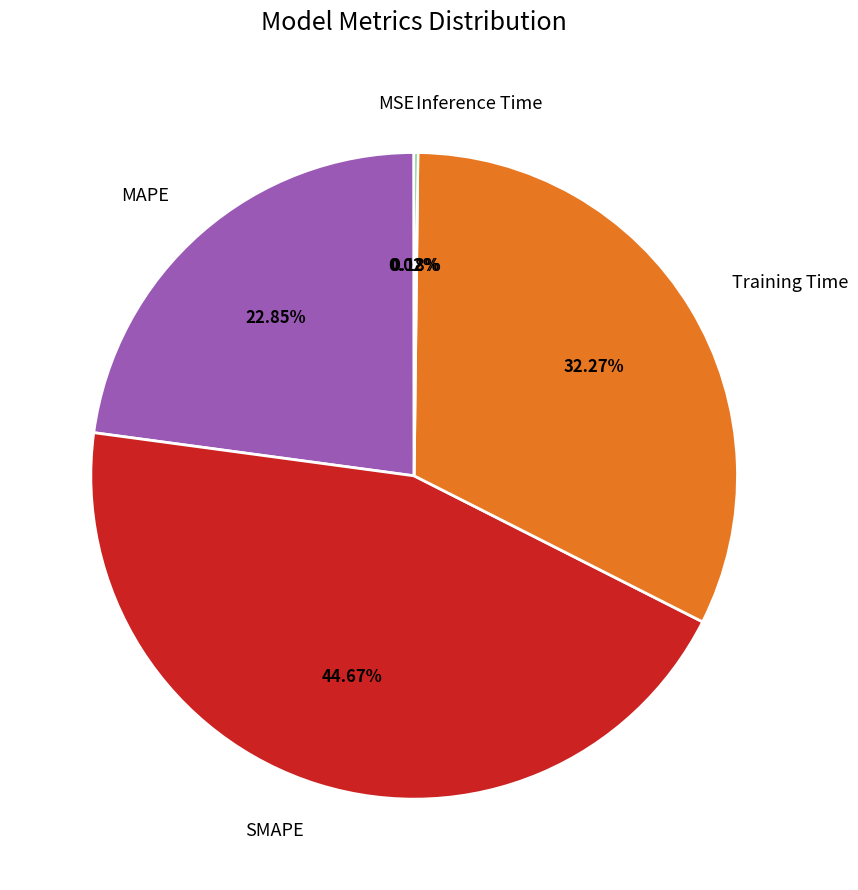

Which slice is the largest?

SMAPE